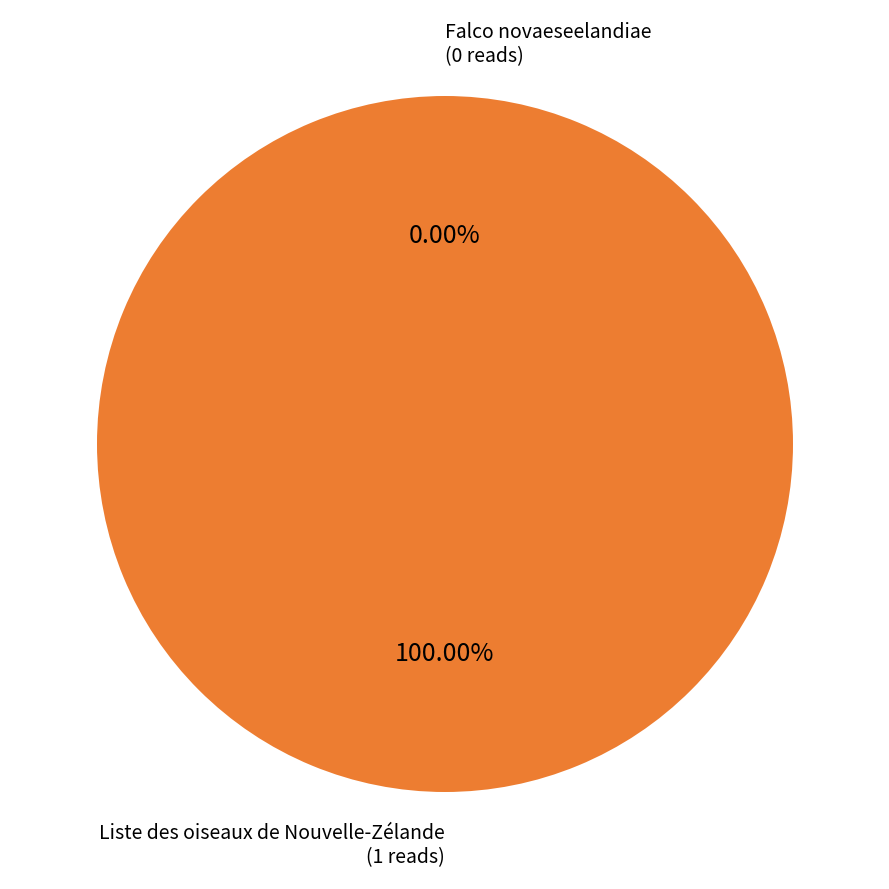

To the nearest percent, what is the difference between the largest and smallest slice percentages?

100%